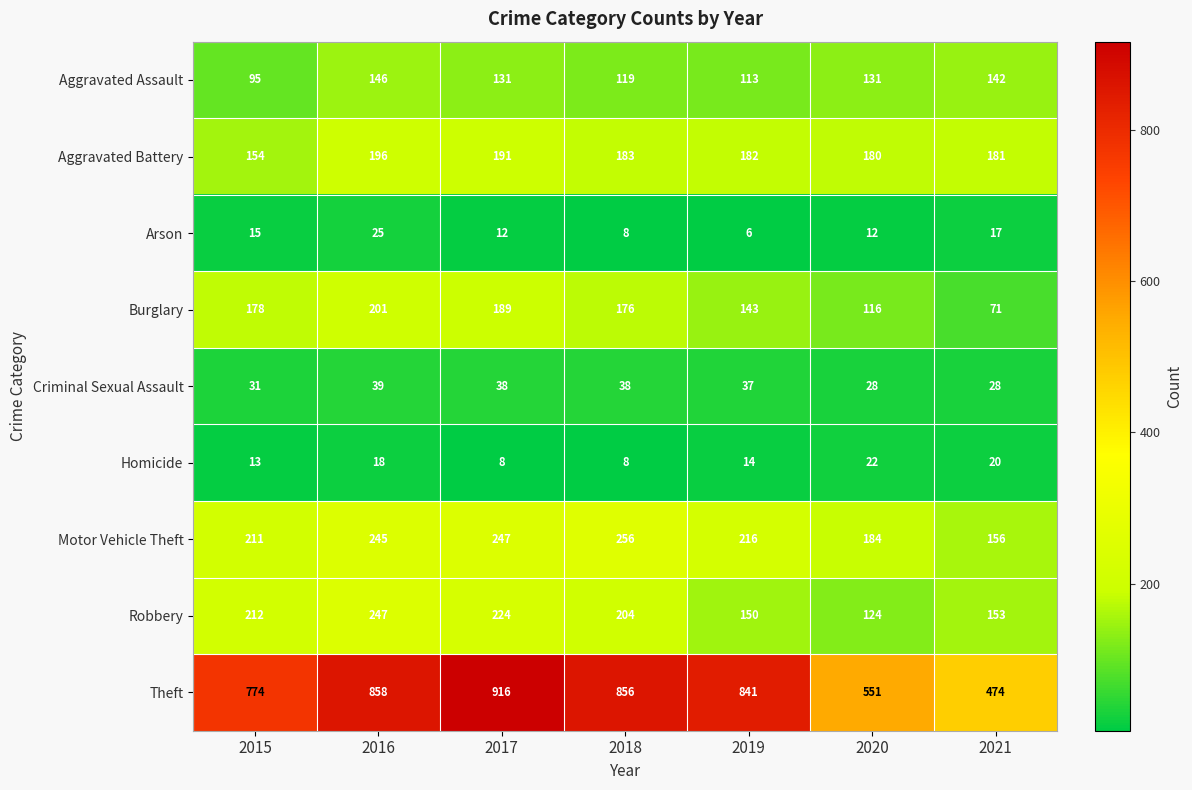

True or false: Arson has a value of 15 at 2015.

True